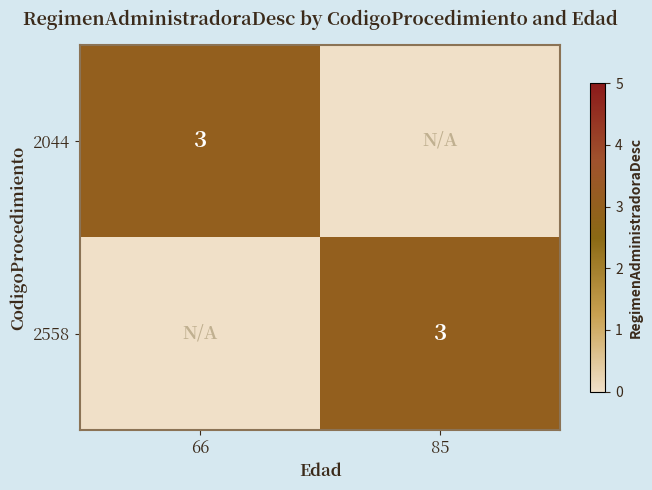

At which category is the sum across all series the highest?

66